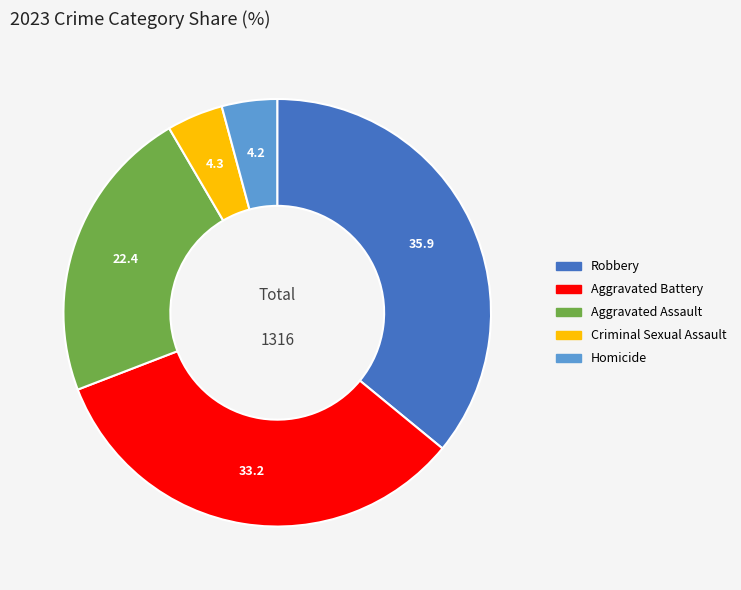

Does Robbery represent more than half of the total?

No